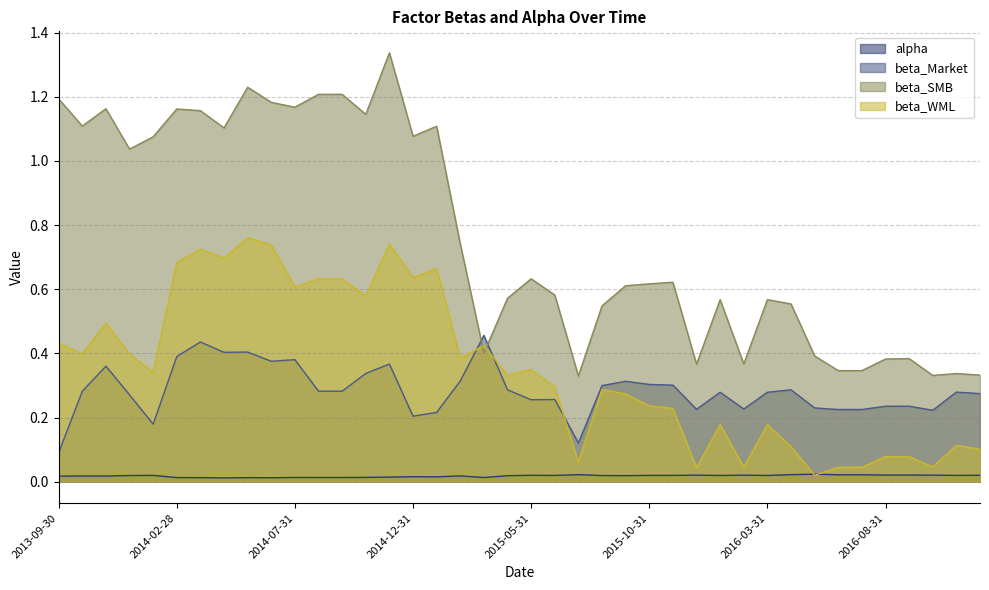

Where is the first local minimum for beta_WML?

2013-10-31